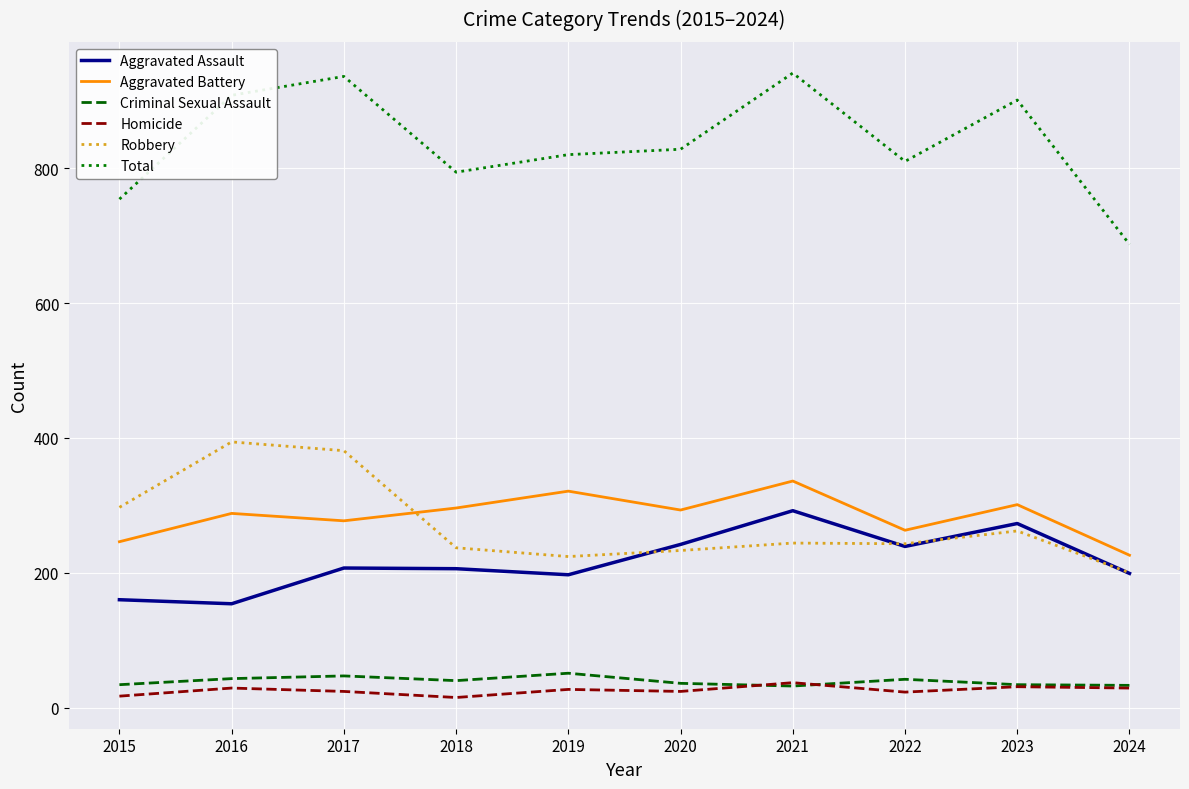

True or false: Homicide and Total intersect in this chart.

False